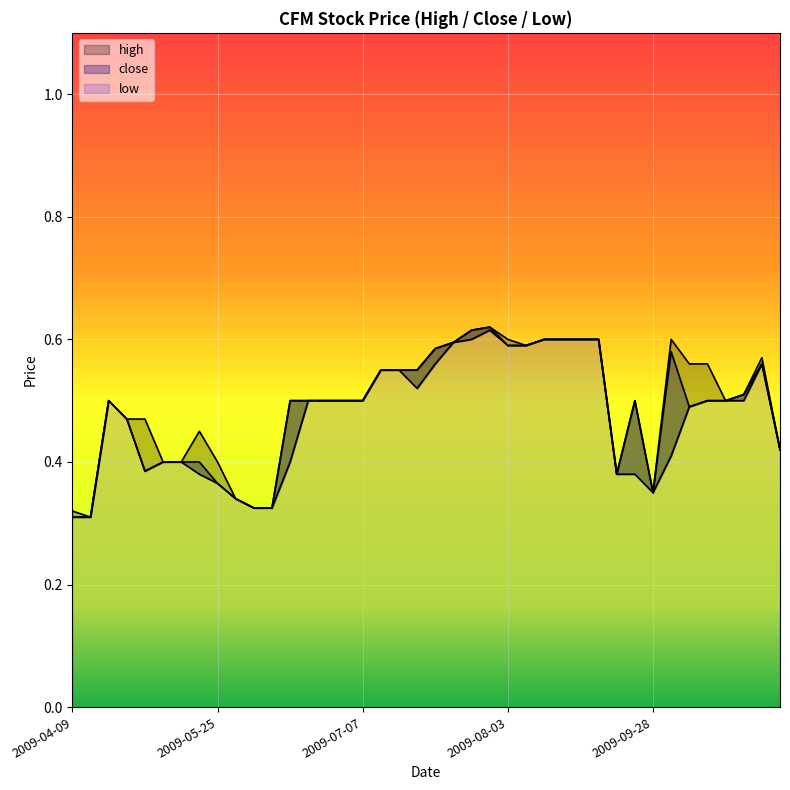

Does the chart display data point markers on the line(s)?

No